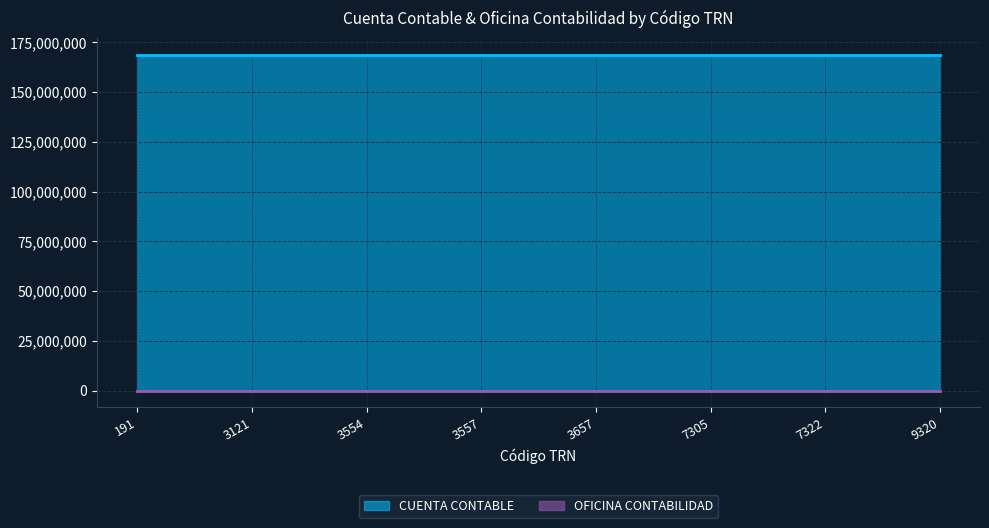

True or false: OFICINA CONTABILIDAD and CUENTA CONTABLE cross at least once.

False